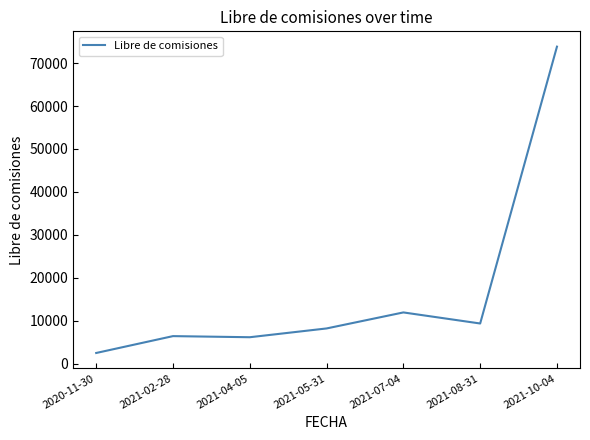

True or false: the data has more than 2 interior local peaks.

False